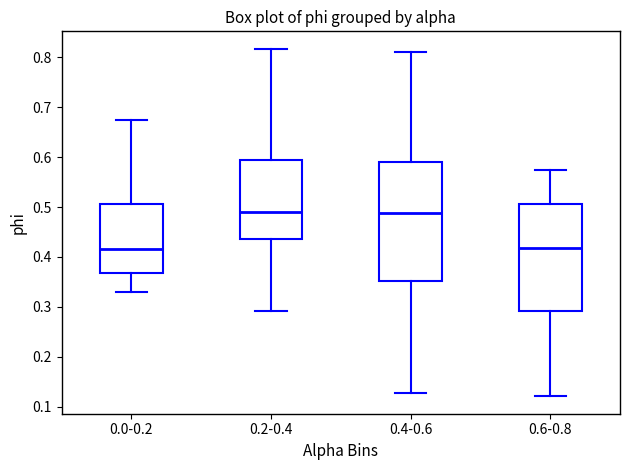

Reading left to right, transcribe this box plot: for each box, give where its median line is, the range the box spans, and where its two whiskers end, as read against the y-axis. The values are not printed on the chart, so give them approximately, as read against the axis.

0.0-0.2: median 0.42, box 0.37 to 0.51, whiskers 0.33 to 0.68
0.2-0.4: median 0.49, box 0.44 to 0.59, whiskers 0.29 to 0.82
0.4-0.6: median 0.49, box 0.35 to 0.59, whiskers 0.13 to 0.81
0.6-0.8: median 0.42, box 0.29 to 0.51, whiskers 0.12 to 0.57